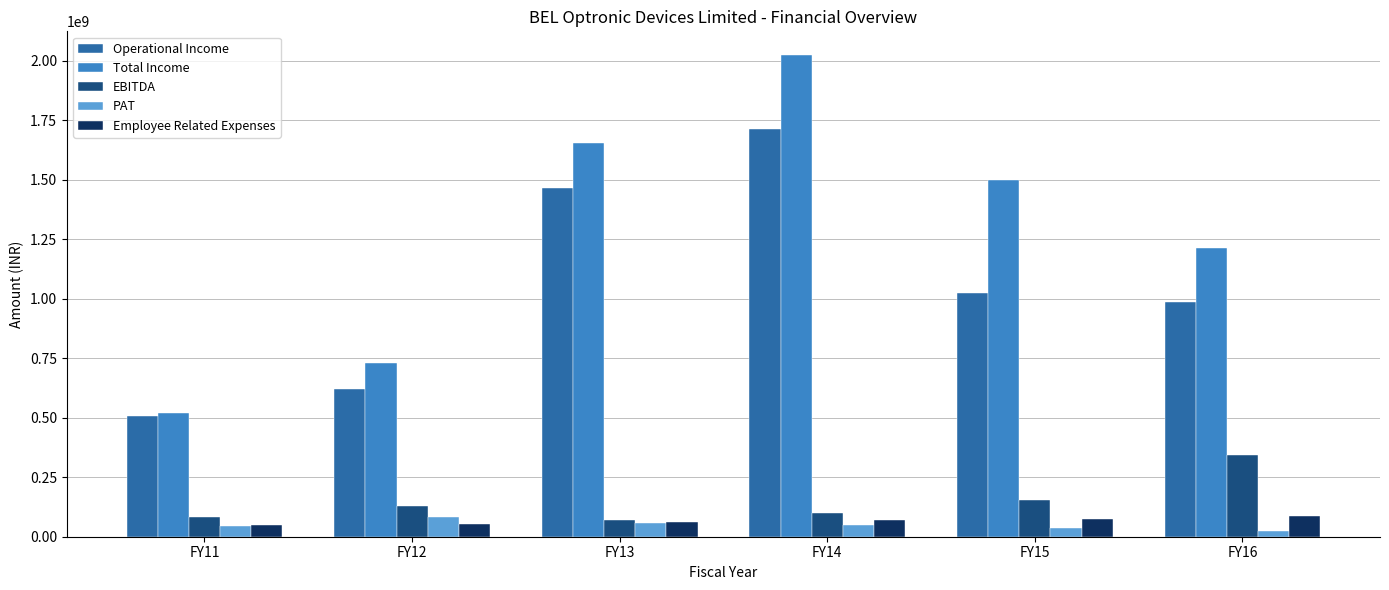

Does the chart contain any negative values?

No